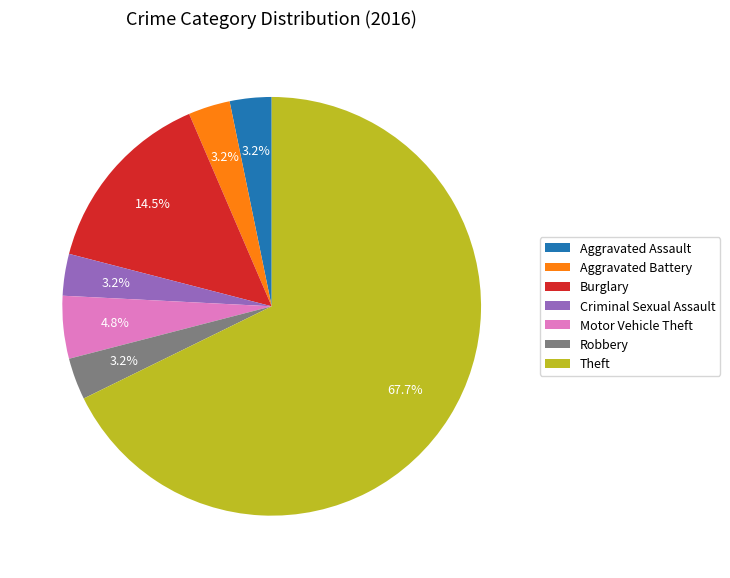

Does Motor Vehicle Theft account for over 50% of the chart?

No